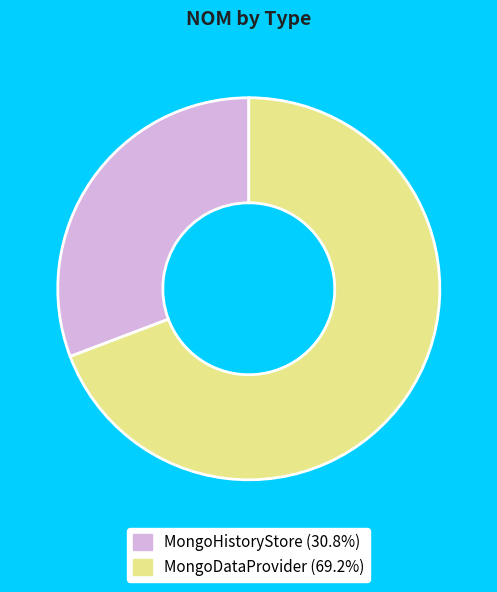

How many slices are in this pie chart?

2